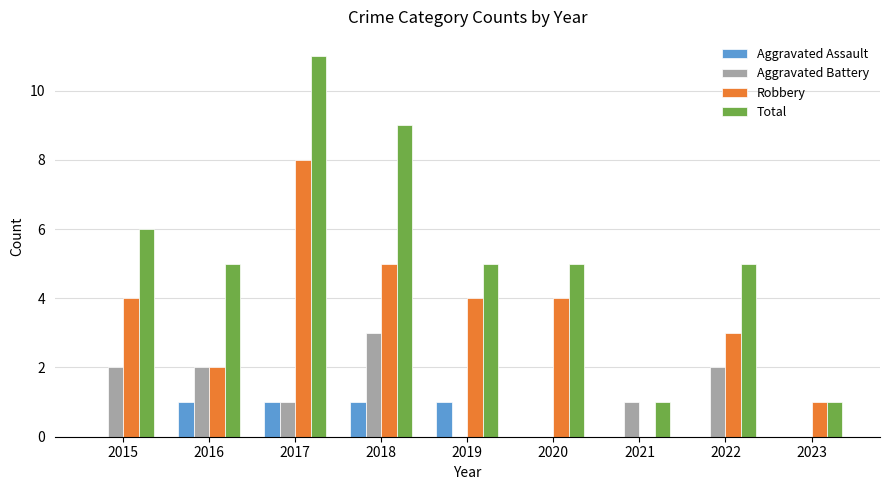

Which series has the largest range (max minus min)?

Total